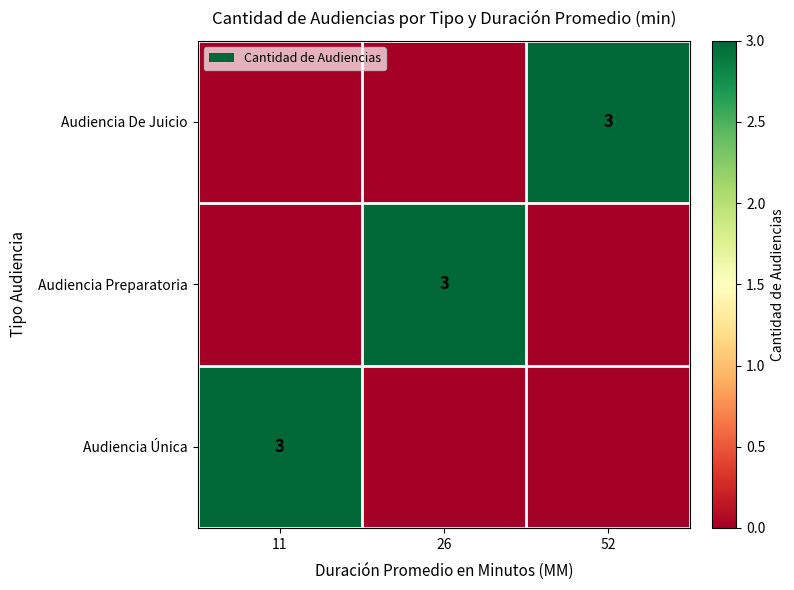

The Audiencia Única series shows 1 at 11. True or false?

False